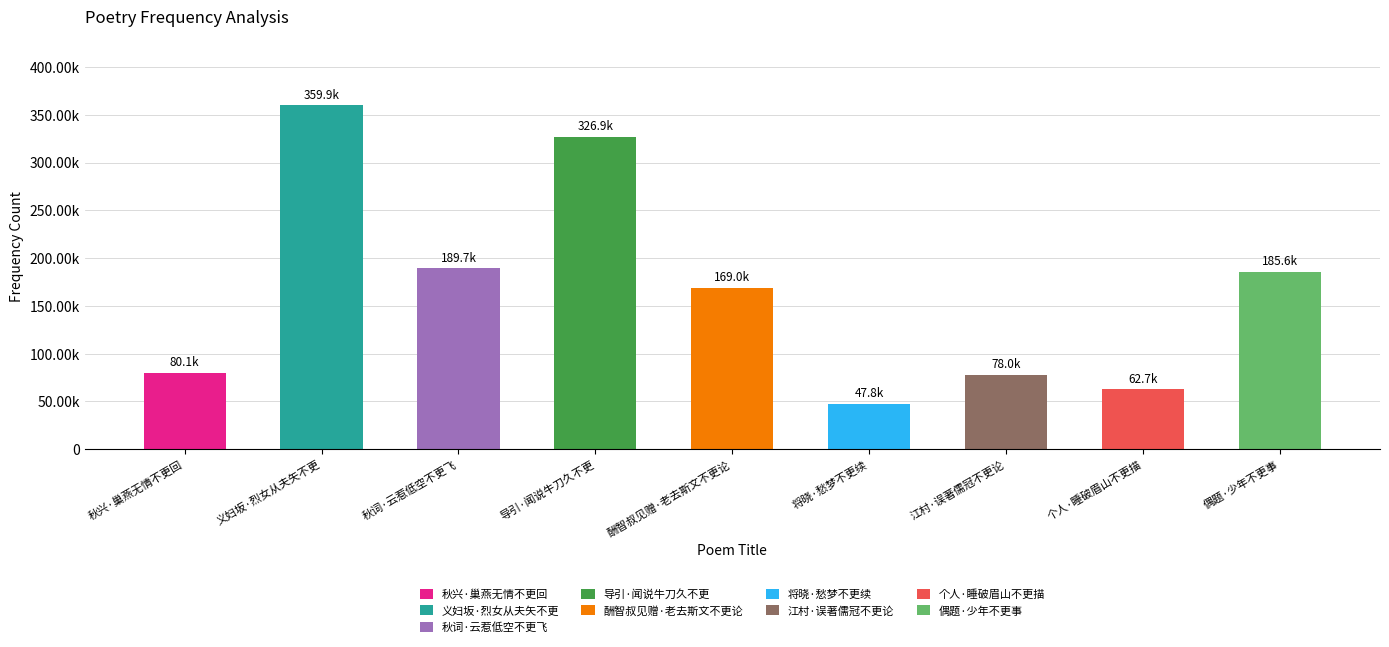

List the labels in order of value, largest first.

义妇坂·烈女从夫矢不更, 导引·闻说牛刀久不更, 秋词·云惹低空不更飞, 偶题·少年不更事, 酬智叔见赠·老去斯文不更论, 秋兴·巢燕无情不更回, 江村·误著儒冠不更论, 个人·睡破眉山不更描, 将晓·愁梦不更续